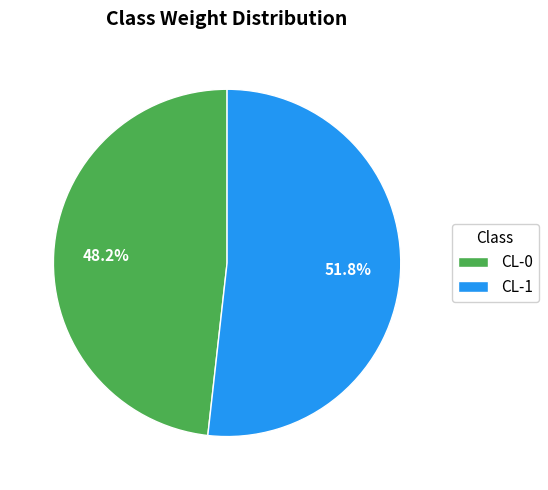

Rank the categories by value from lowest to highest.

CL-0, CL-1